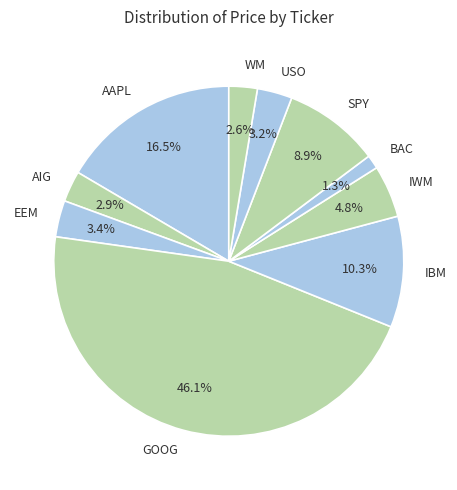

Between AIG and EEM, which is larger?

EEM